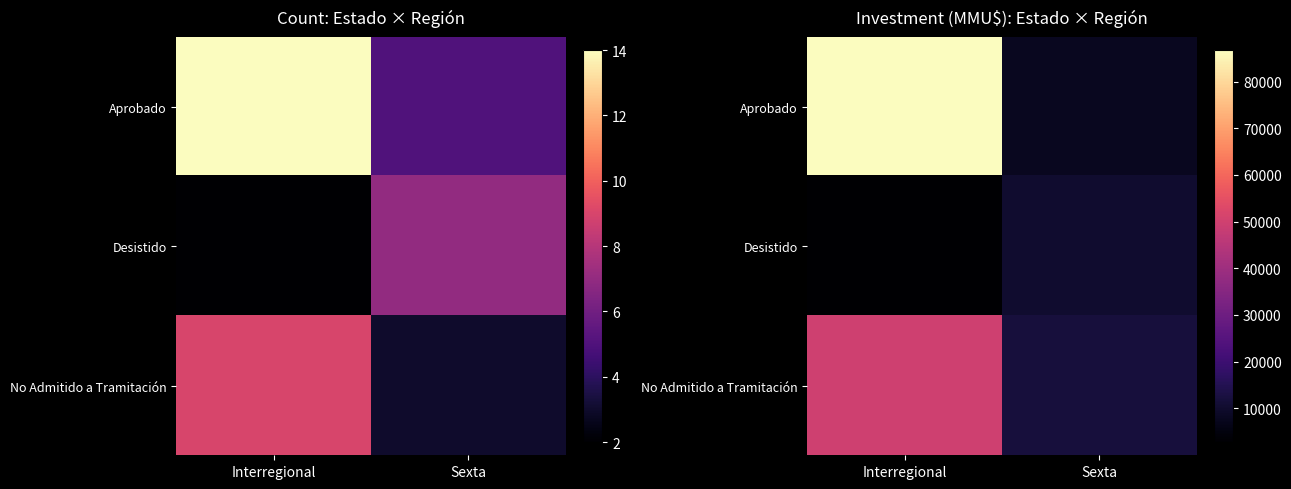

At which category is the sum across all series the highest?

Interregional